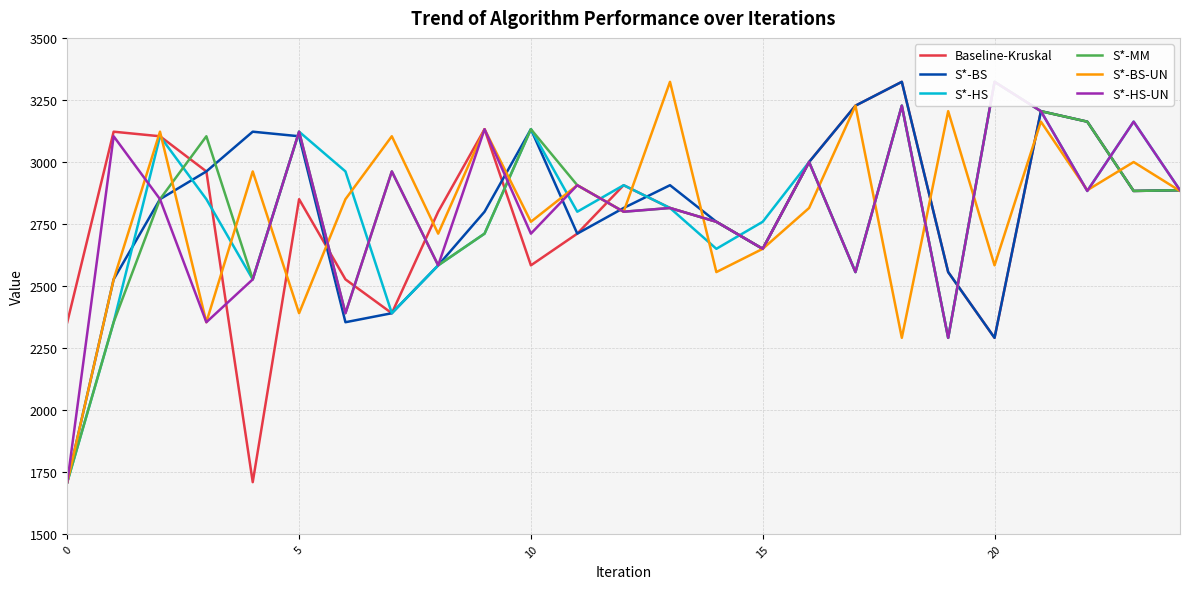

What is the smallest value displayed?

1708.6